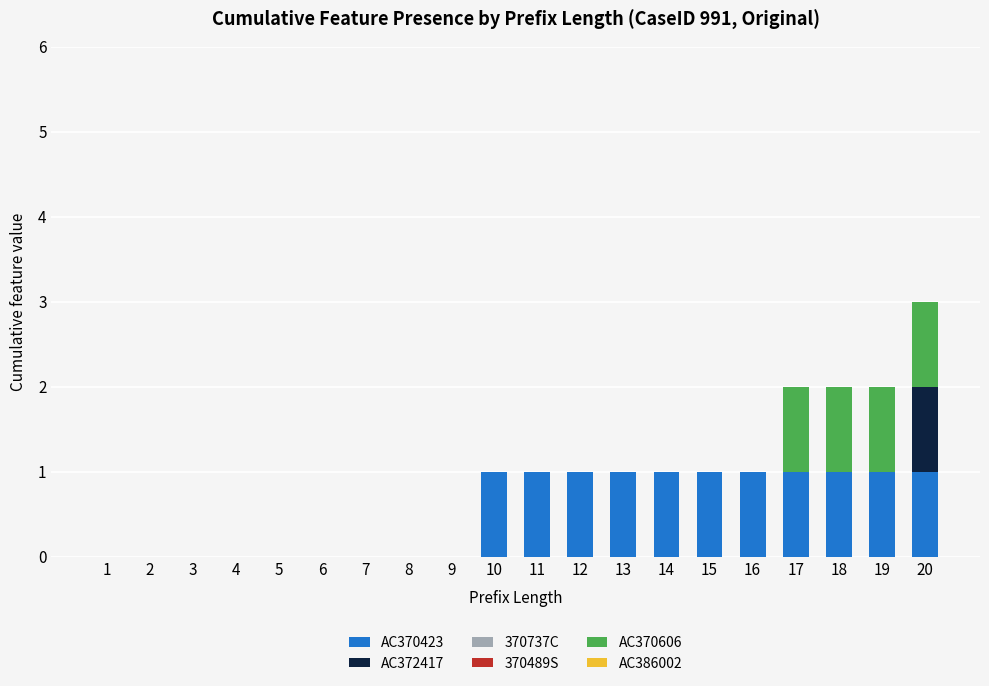

How many distinct data groups are displayed?

3